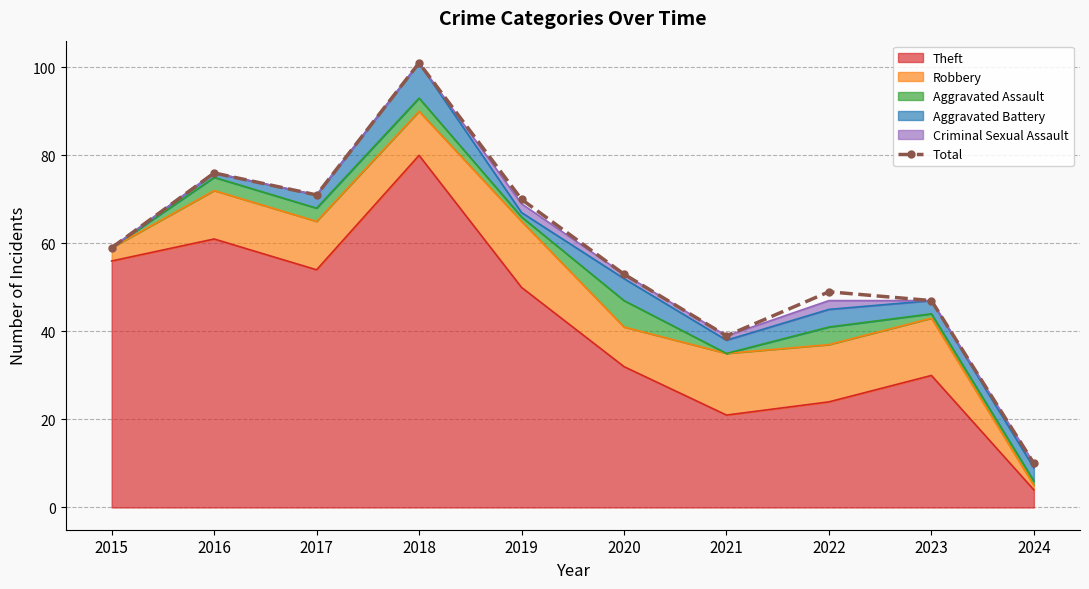

Reading left to right, what are all the values shown in this chart?

59	76	71	101	70	53	39	49	47	10